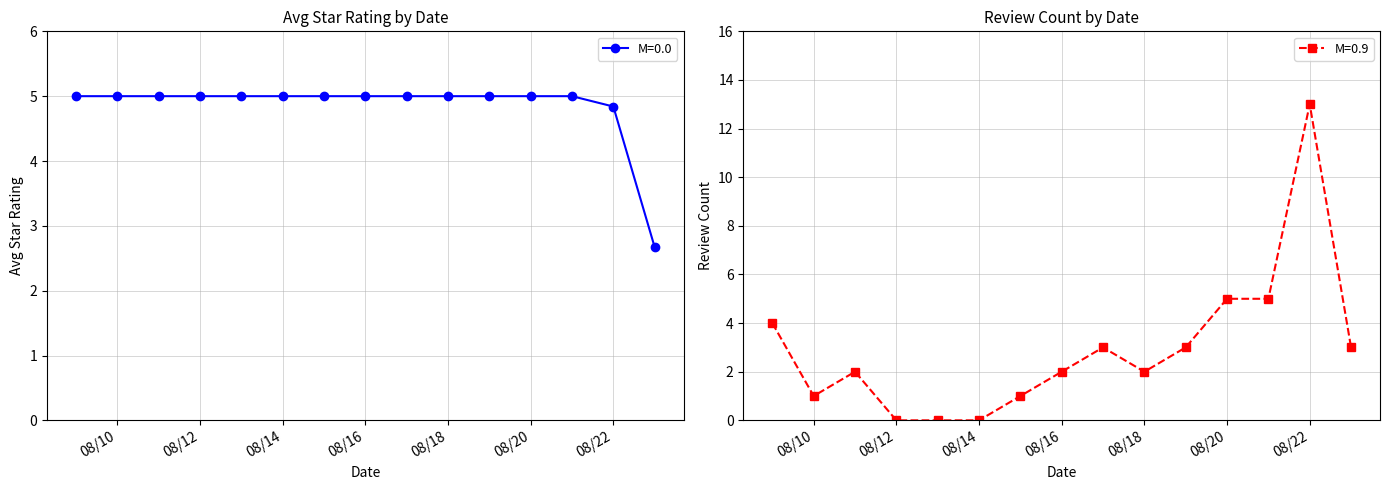

List the series in order of their overall mean, highest first.

Avg Star Rating, Review Count